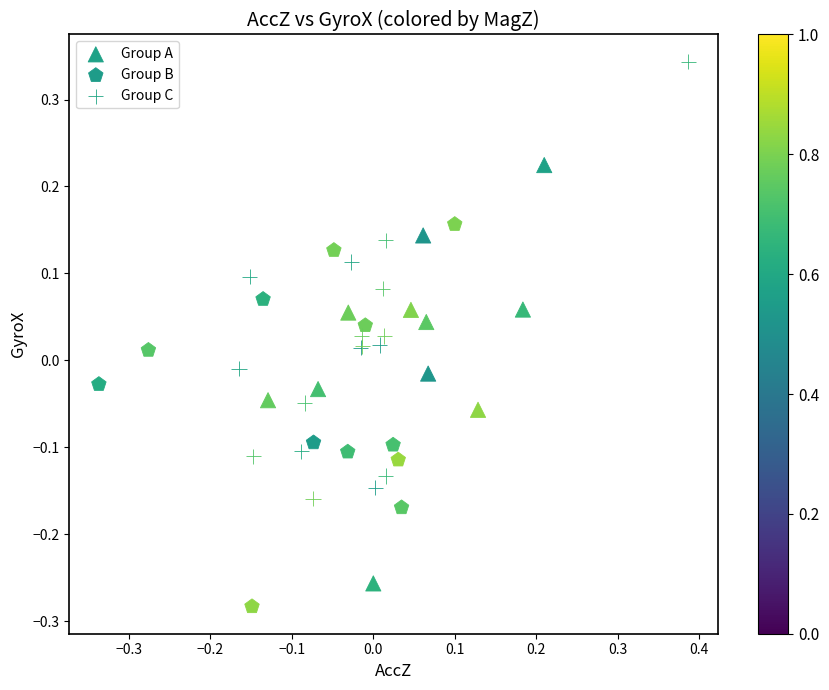

Which series contains the highest Y value?

Group C